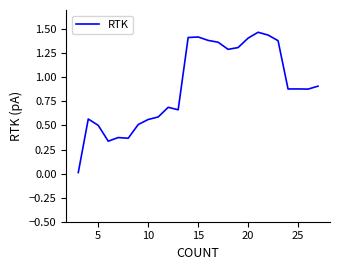

What is the value of the 5th point from the left?

0.4